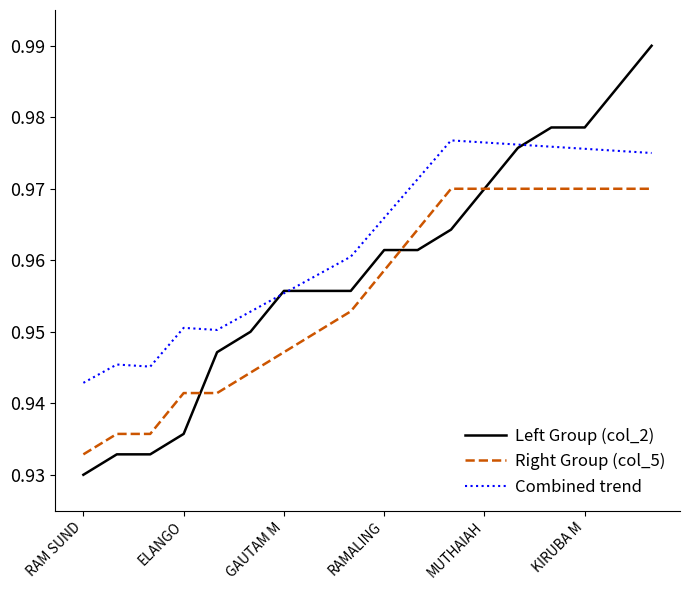

Which series has the largest total across all categories?

Combined trend